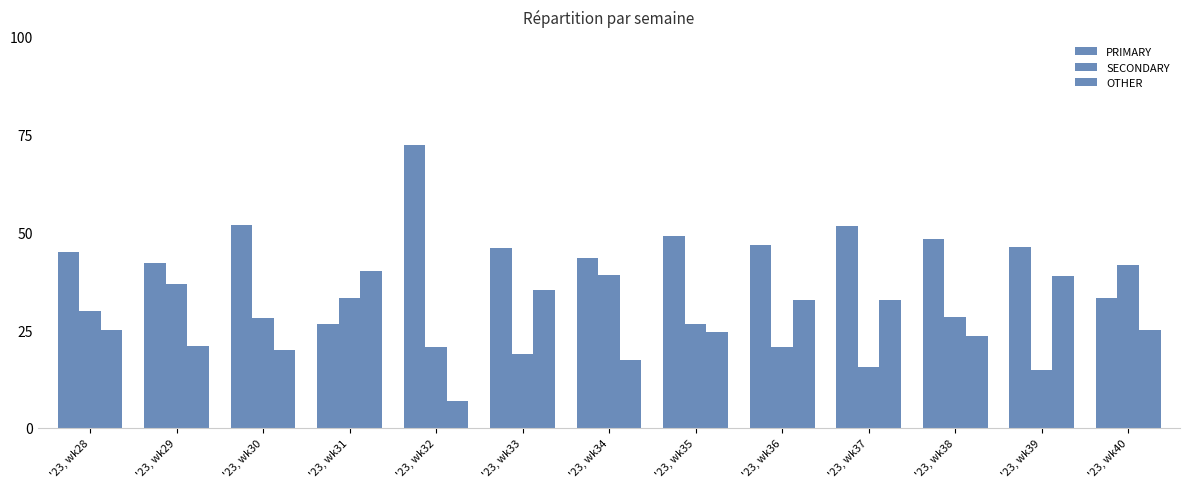

What is the greatest value displayed?

72.4